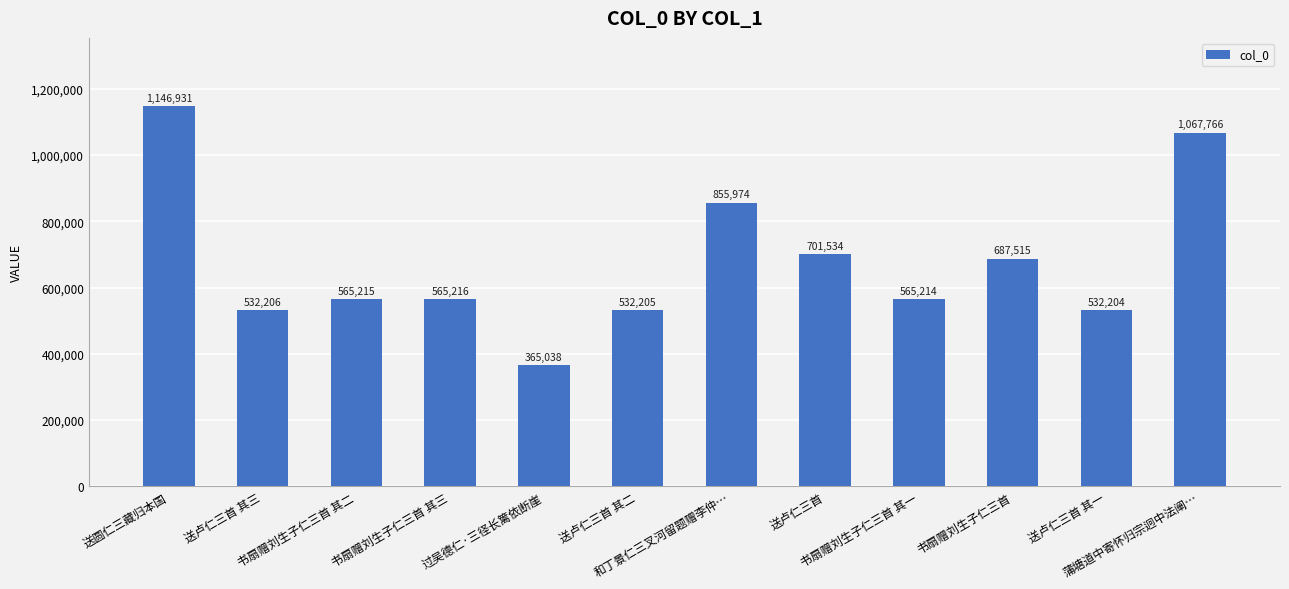

Reading left to right, transcribe all the data shown in this chart.

送圆仁三藏归本国=1146931	送卢仁三首 其三=532206	书扇赠刘生子仁三首 其二=565215	书扇赠刘生子仁三首 其三=565216	过吴德仁·三径长篱依断崖=365038	送卢仁三首 其二=532205	和丁景仁三叉河留题赠李仲…=855974	送卢仁三首=701534	书扇赠刘生子仁三首 其一=565214	书扇赠刘生子仁三首=687515	送卢仁三首 其一=532204	蒲塘道中寄怀归宗迥中法阐…=1067766